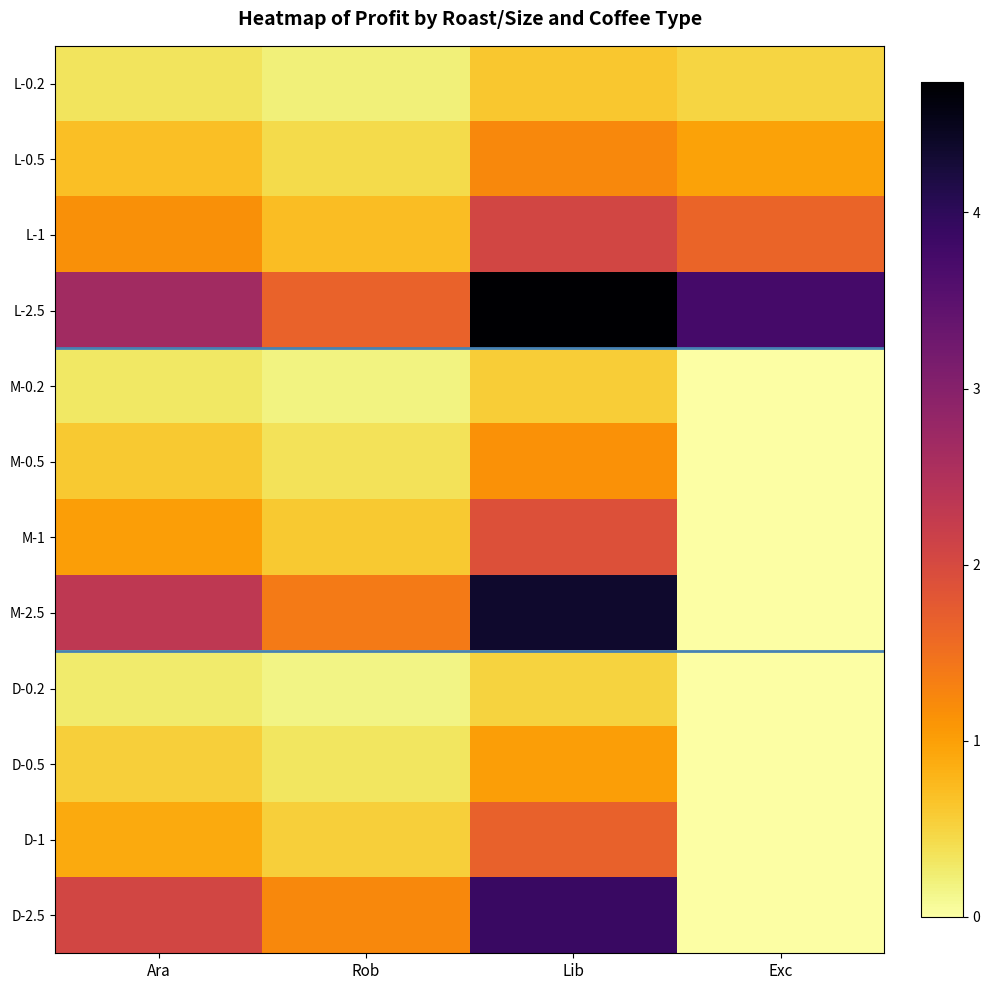

Reading right to left, transcribe all the data shown in this chart.

L-0.2: Exc=0.5	Lib=0.6	Rob=0.2	Ara=0.3
L-0.5: Exc=1.0	Lib=1.2	Rob=0.4	Ara=0.7
L-1: Exc=1.6	Lib=2.1	Rob=0.7	Ara=1.2
L-2.5: Exc=3.8	Lib=4.7	Rob=1.6	Ara=2.7
M-0.2: Exc=0.0	Lib=0.6	Rob=0.2	Ara=0.3
M-0.5: Exc=0.0	Lib=1.1	Rob=0.4	Ara=0.6
M-1: Exc=0.0	Lib=1.9	Rob=0.6	Ara=1.0
M-2.5: Exc=0.0	Lib=4.4	Rob=1.4	Ara=2.3
D-0.2: Exc=0.0	Lib=0.5	Rob=0.2	Ara=0.3
D-0.5: Exc=0.0	Lib=1.0	Rob=0.3	Ara=0.5
D-1: Exc=0.0	Lib=1.7	Rob=0.5	Ara=0.9
D-2.5: Exc=0.0	Lib=3.9	Rob=1.2	Ara=2.1